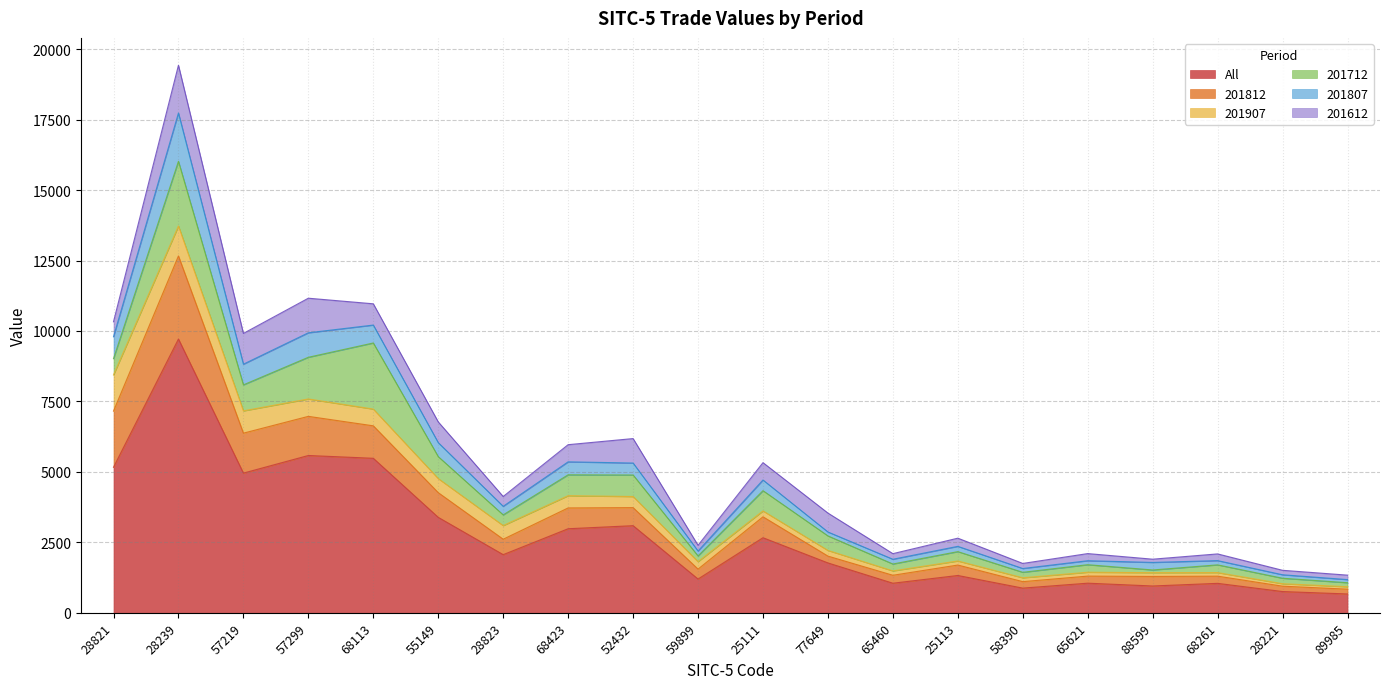

What value does the All series have at 28239?

9714.1